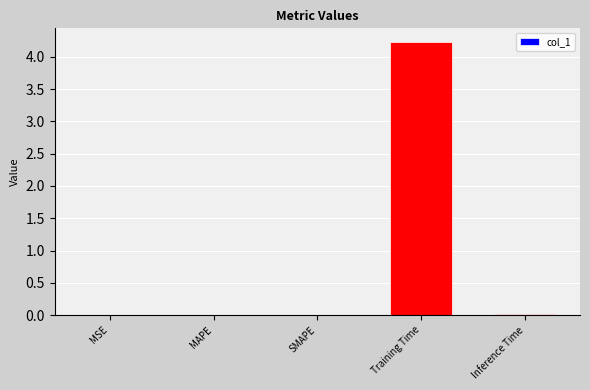

What is the change in value from Training Time to Inference Time?

-4.2